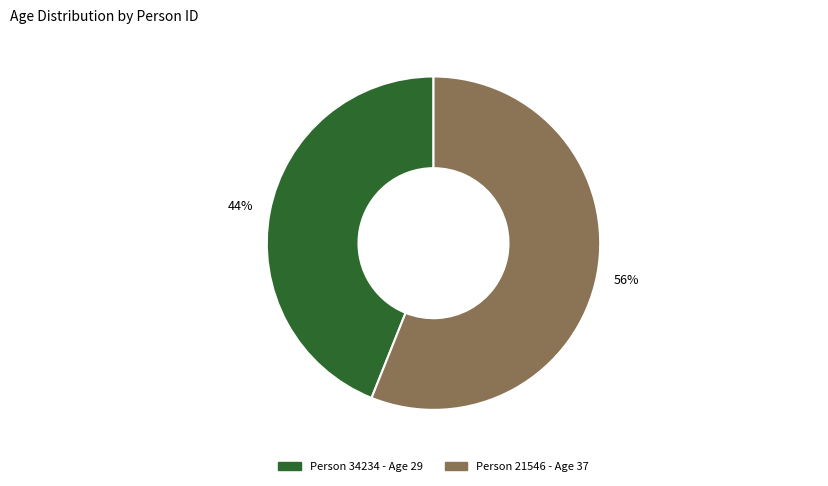

Does any single category account for the majority?

Yes